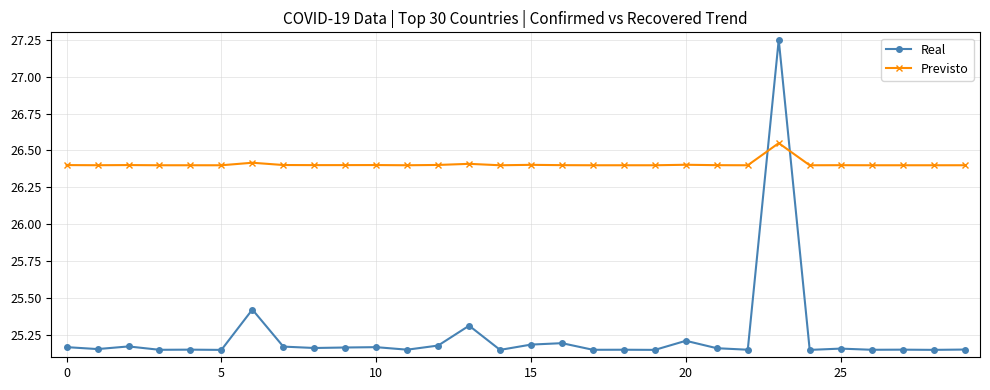

In Real, how many points are lower than both neighbors (excluding endpoints)?

12